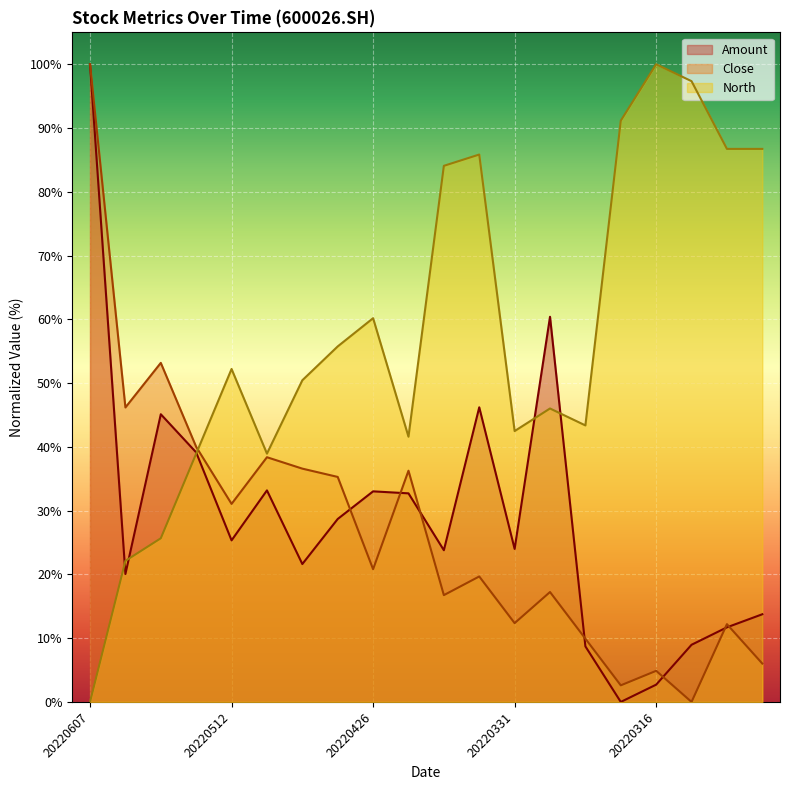

What is the maximum value shown in the chart?

100.0